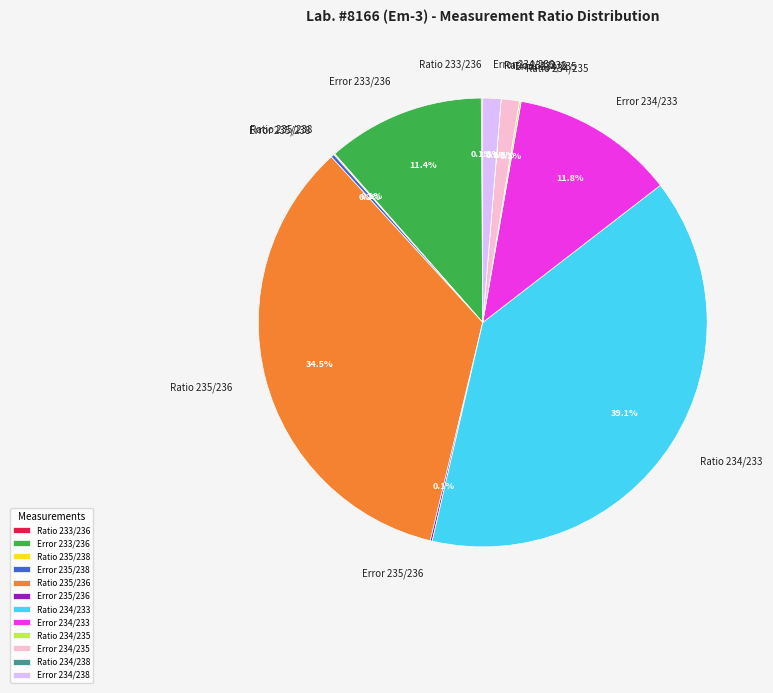

What is the largest slice in the pie chart?

Ratio 234/233